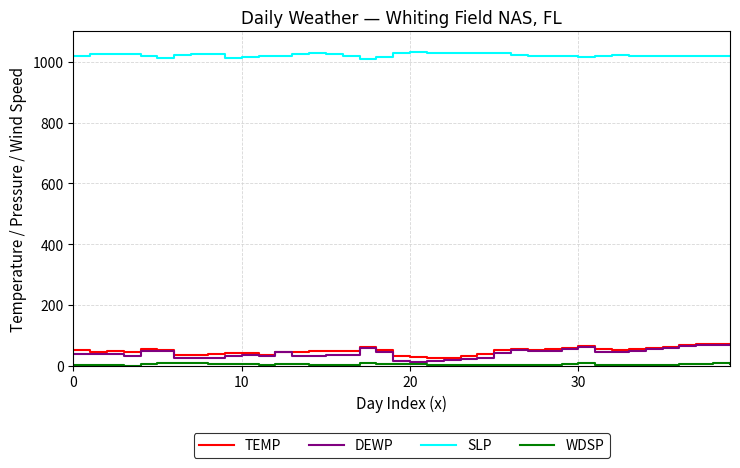

Which series has the largest total across all categories?

SLP